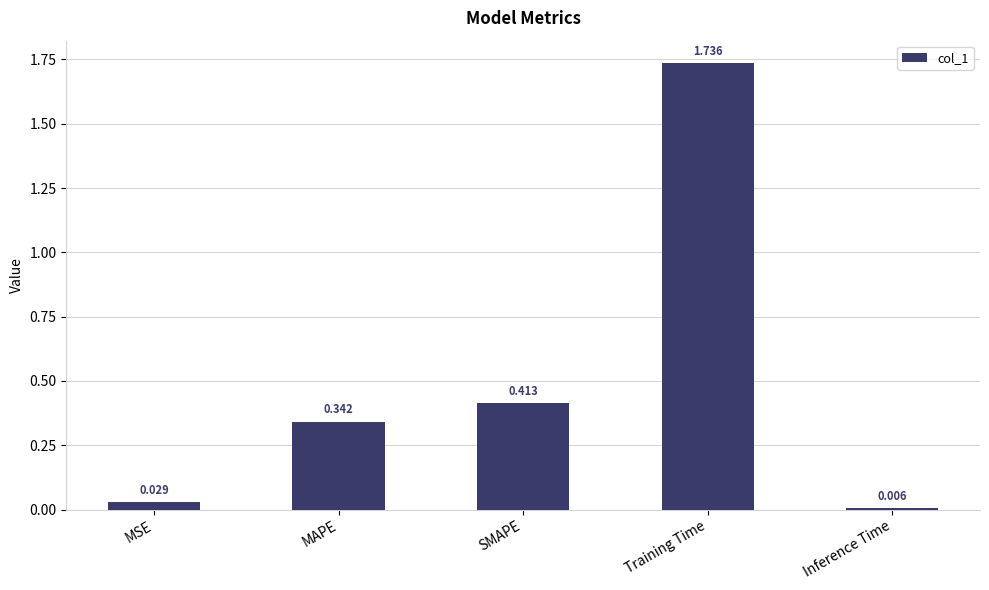

What is the change in value from SMAPE to Training Time?

+1.3